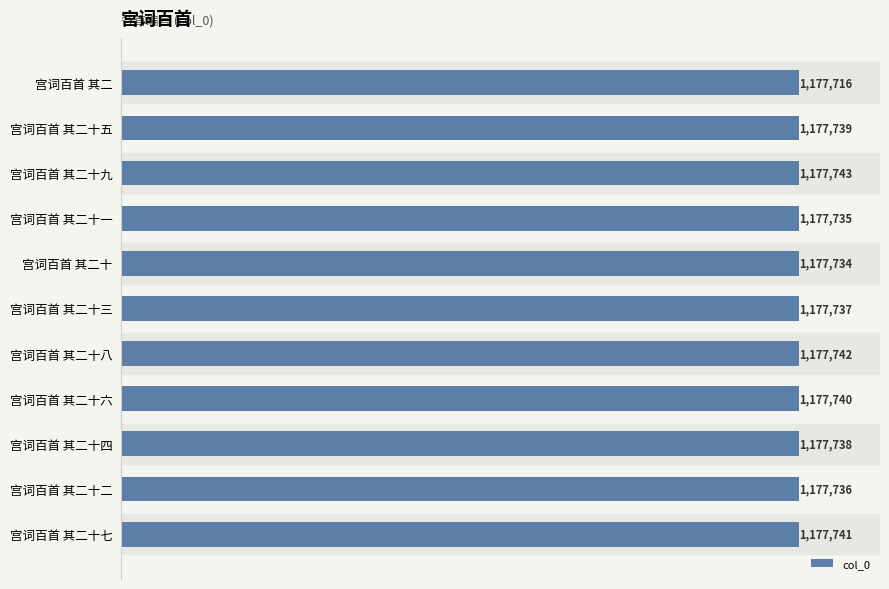

At which label is the value closest to 1177729?

宫词百首 其二十